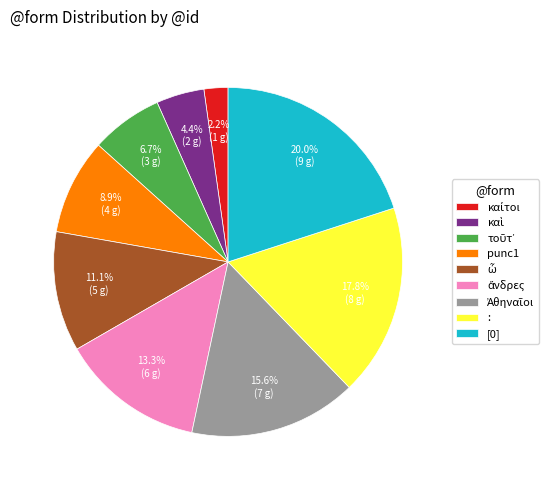

What is the ratio of the value at : to the value at [0]?

0.9